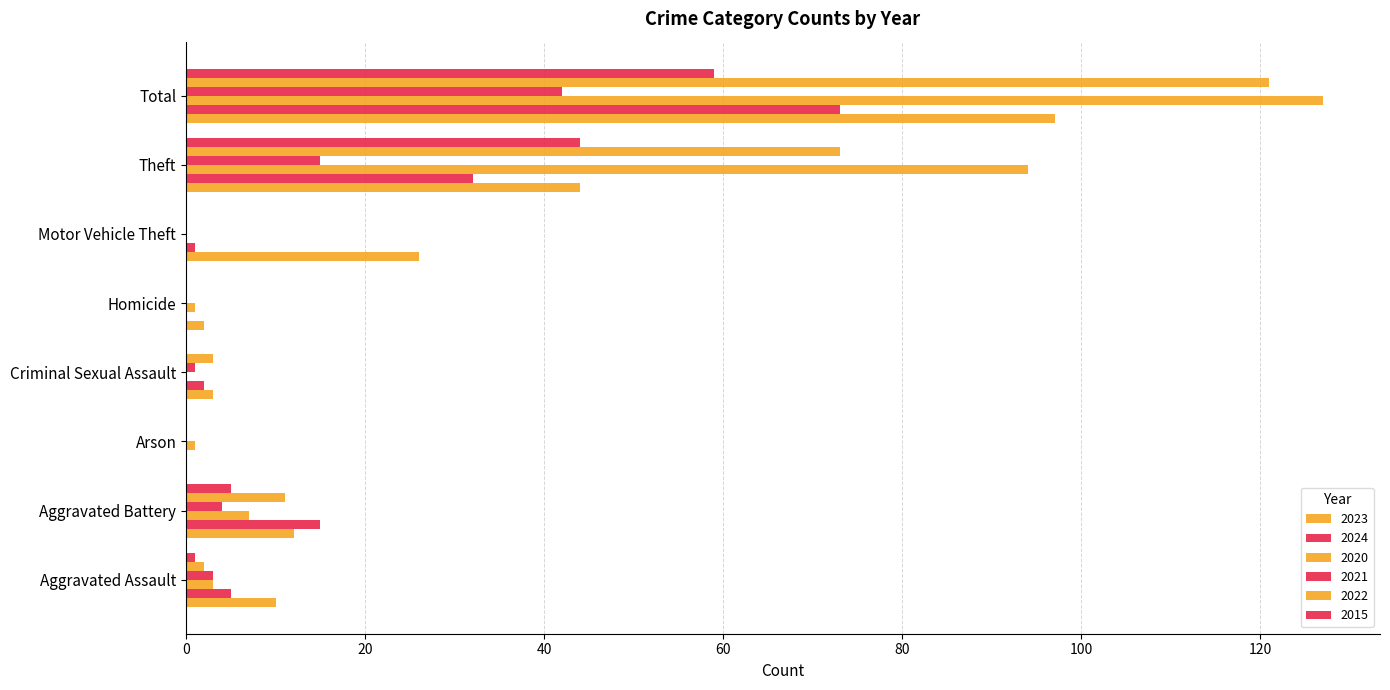

How many distinct data groups are displayed?

6